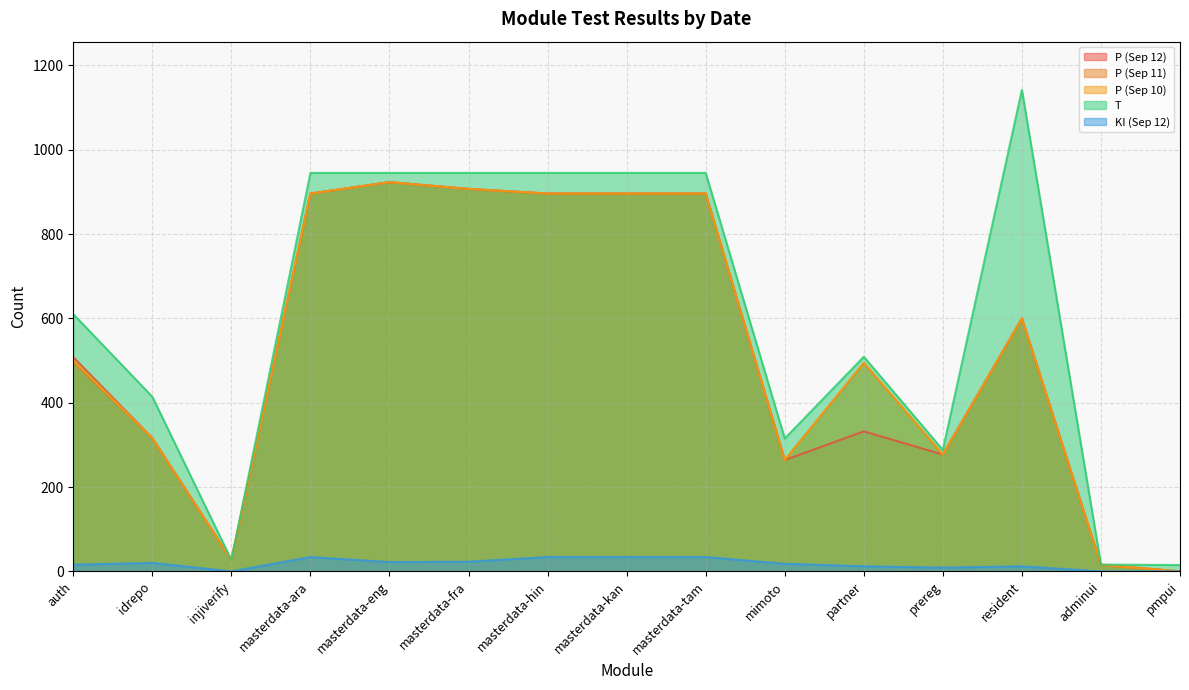

Reading right to left, what are all the values shown in this chart?

P (Sep 12): 0	15	600	277	332	264	896	896	896	907	923	896	27	316	508
P (Sep 11): 0	16	599	277	494	264	896	896	896	907	923	896	27	316	495
P (Sep 10): 0	15	600	277	495	264	896	896	896	907	923	896	27	316	501
T: 15	16	1142	288	509	315	945	945	945	945	945	945	27	414	610
KI (Sep 12): 0	0	12	9	12	18	34	34	34	23	22	34	0	20	16